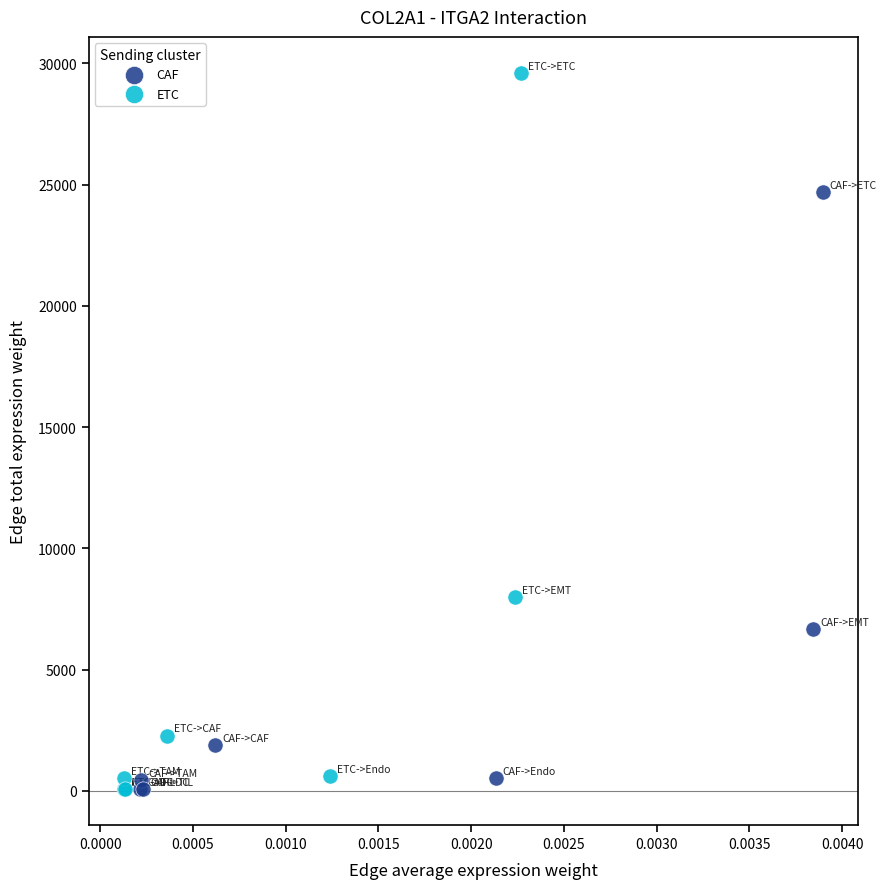

Which series has the largest Y range (max minus min)?

ETC